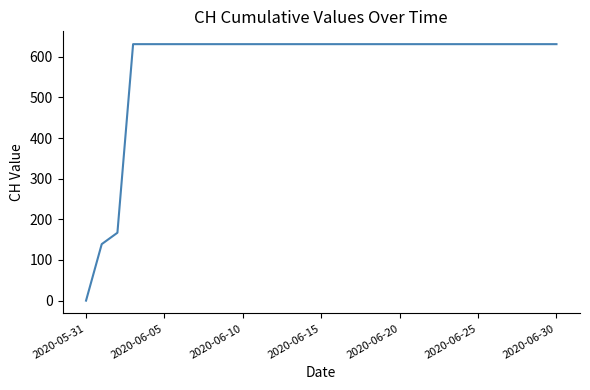

Is it true that the value at 2020-06-10 is 631?

True